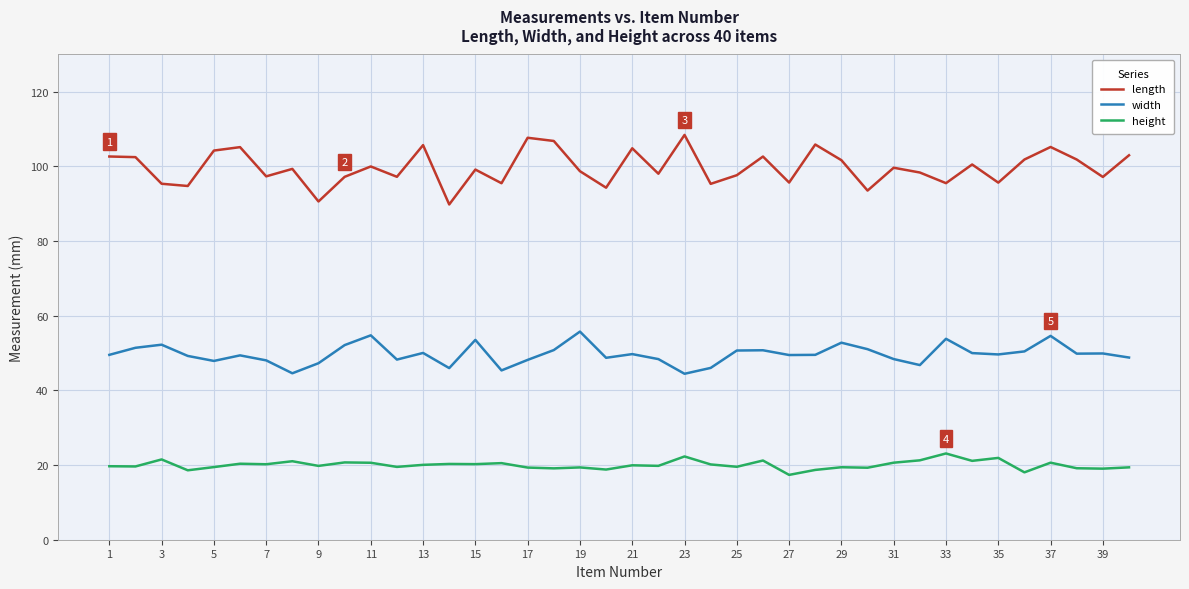

What is the difference between the maximum and minimum values in the height series?

5.7